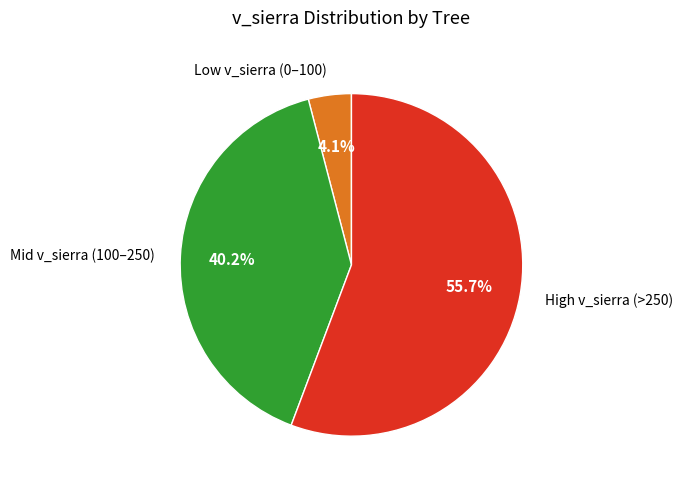

Count the number of slices in the pie.

3